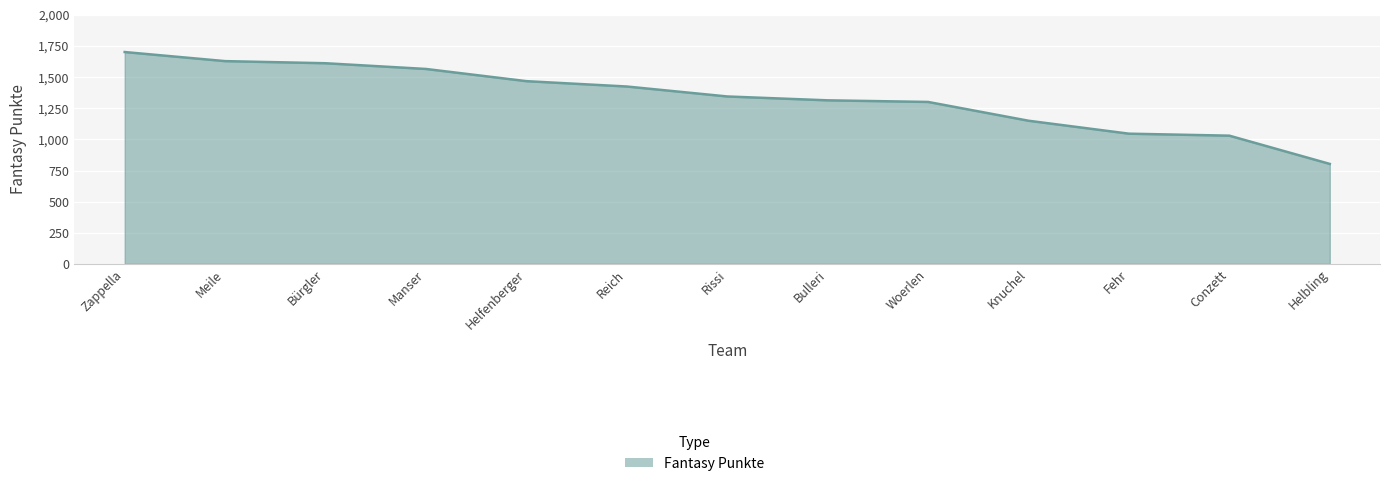

True or false: the data shows 1046 at Fehr.

True